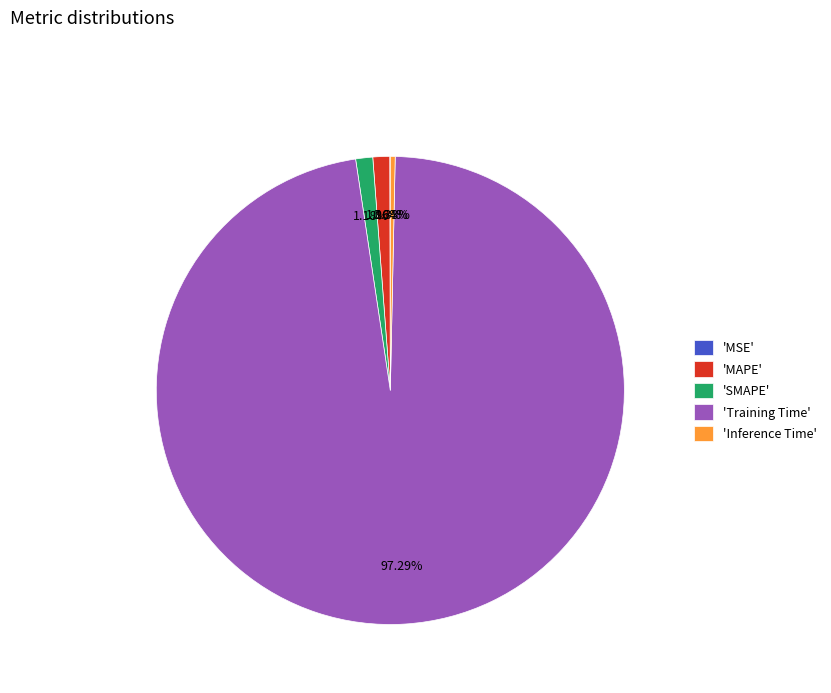

Which category accounts for the majority?

'Training Time'